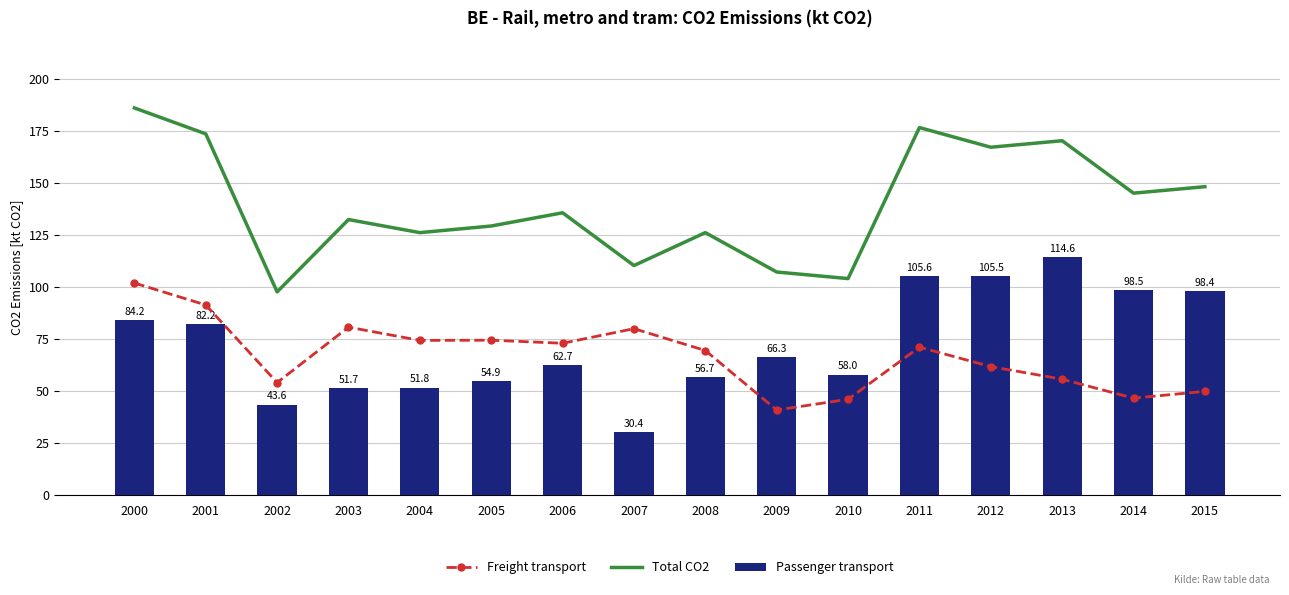

Which category has the lowest value in the Passenger transport series?

2007